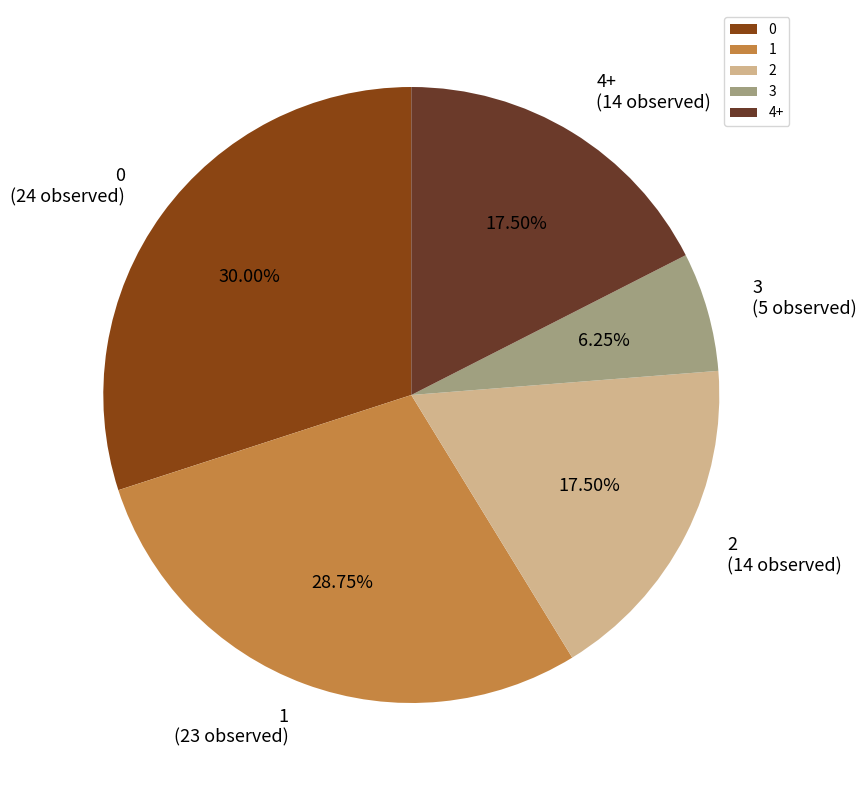

Combined, do 0 and 2 account for over 50%?

No